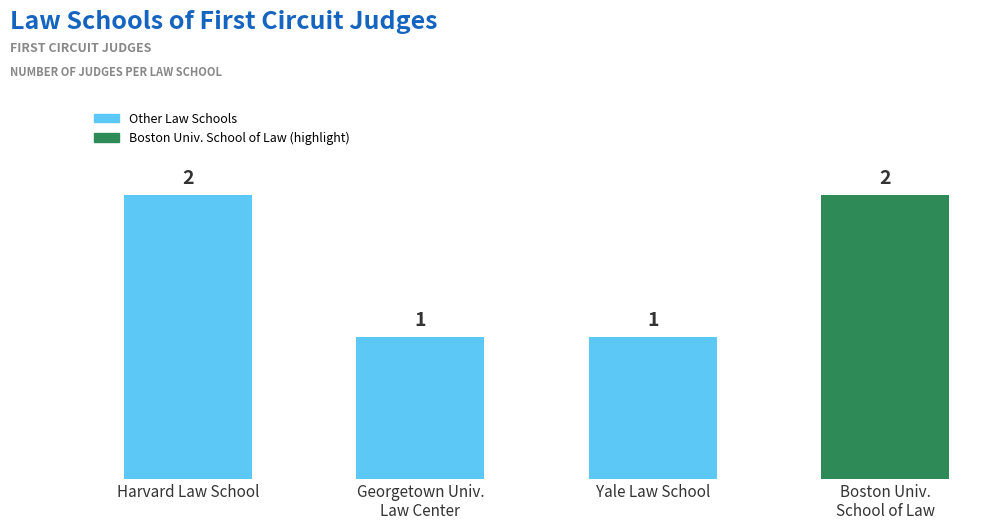

How many values are between 1 and 2?

4